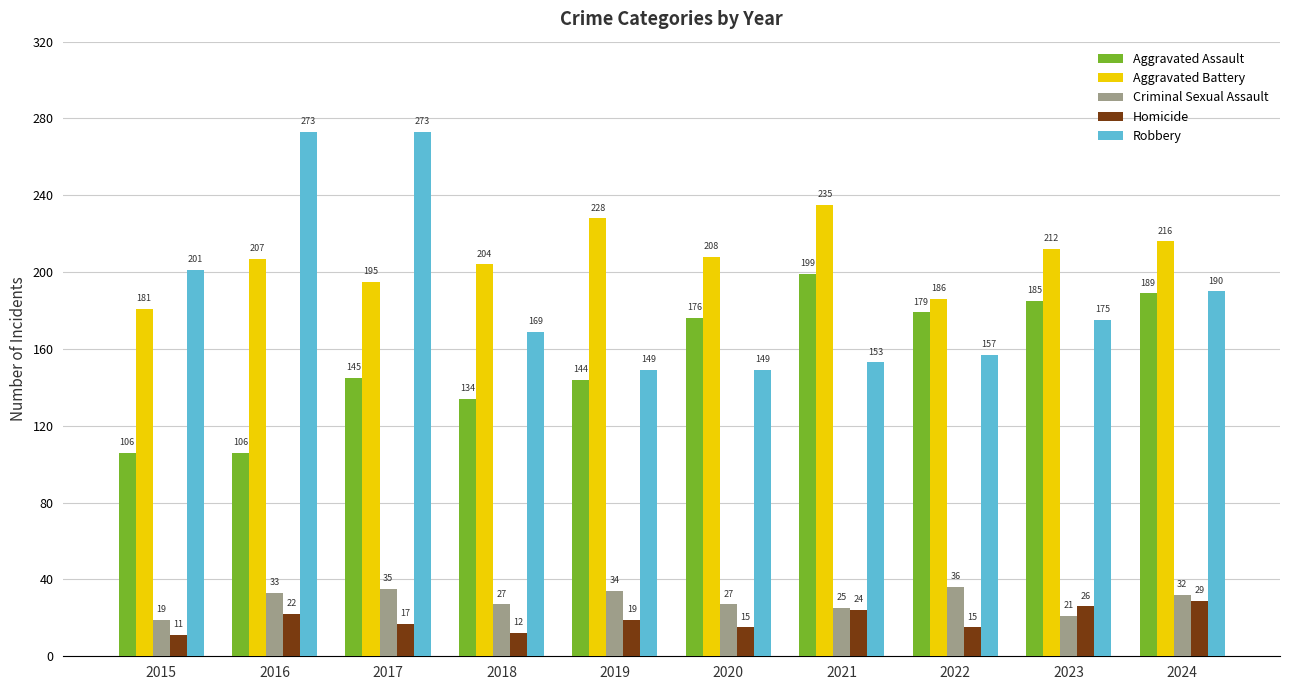

What is the value of the Homicide bar at the 3rd from the left?

17